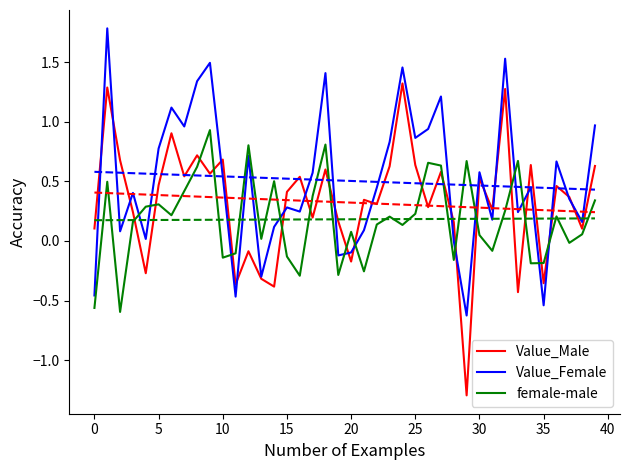

How many categories are shown in the chart?

40